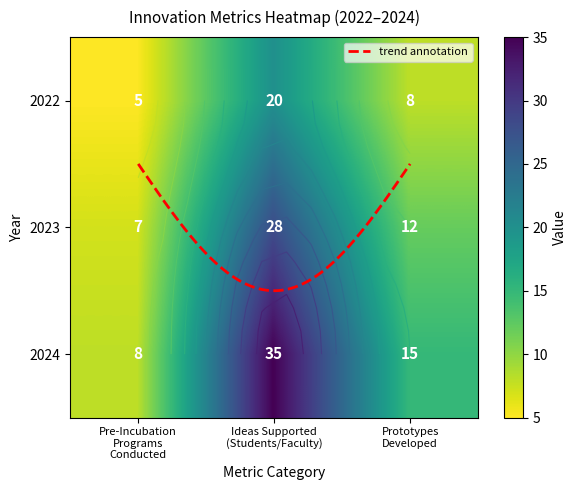

Which has a higher value, 2022 or 2023?

2023